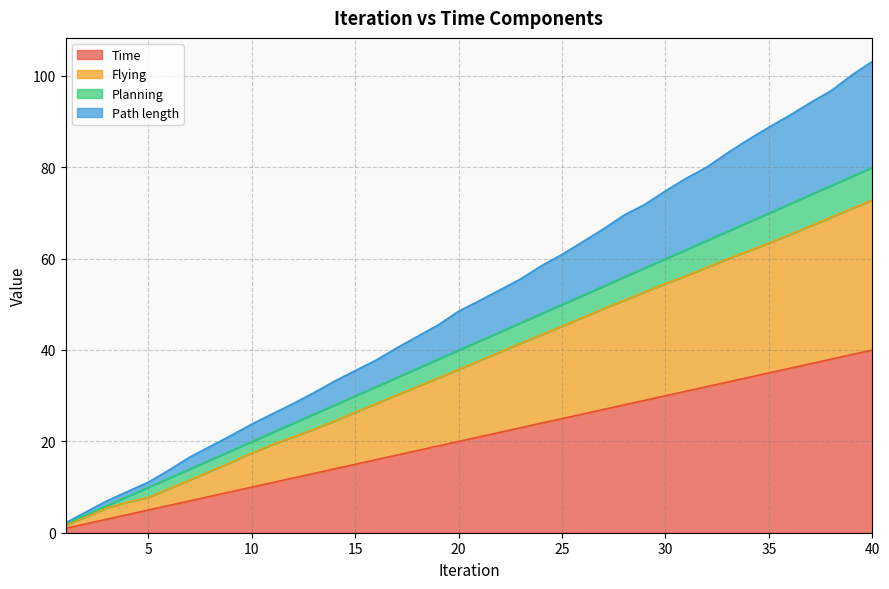

How many values in the Time series exceed 20?

20